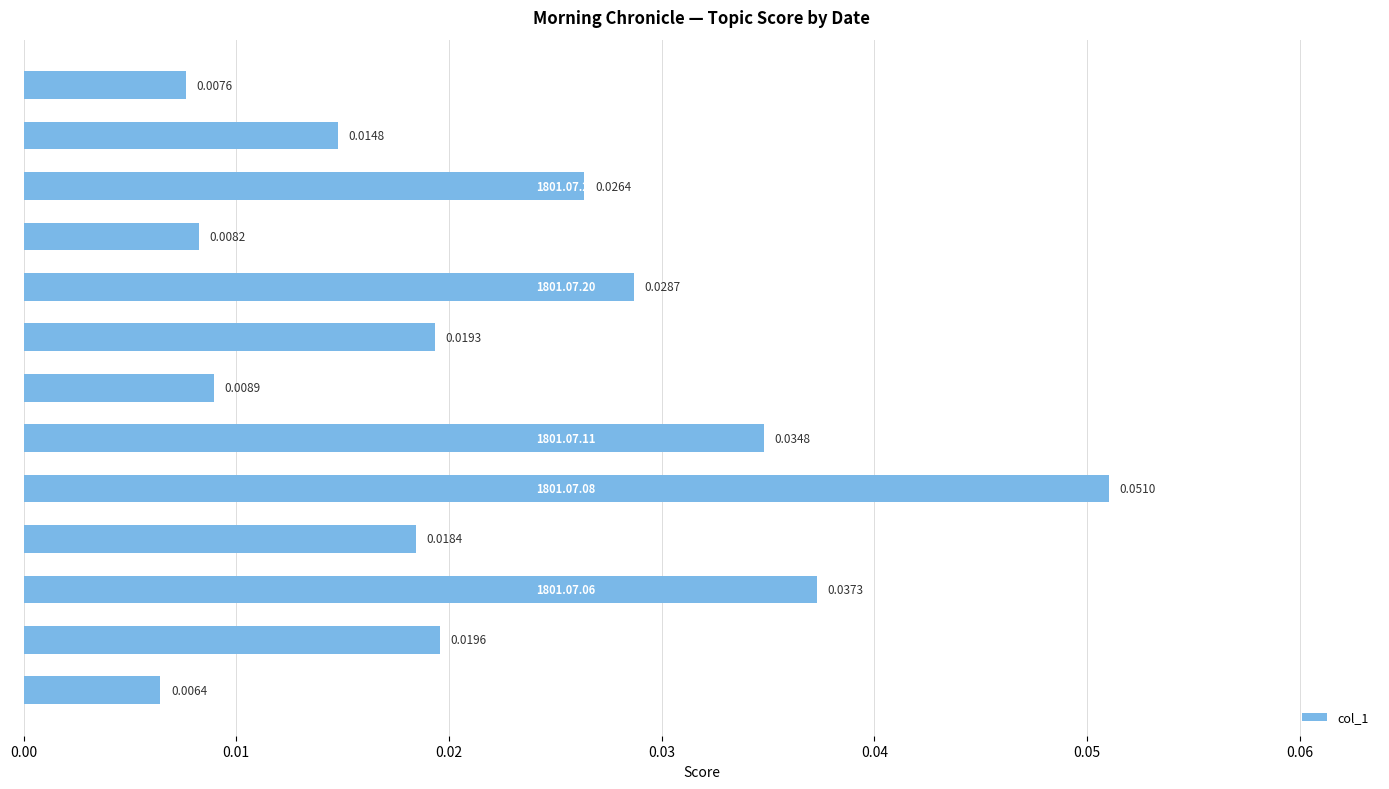

What is the sum of all values?

0.3